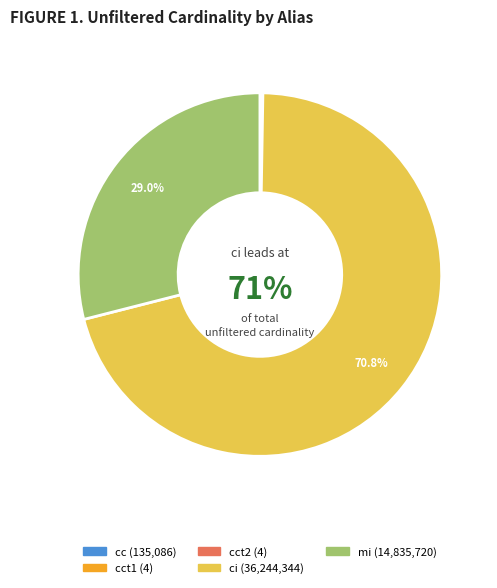

Does any single category account for the majority?

Yes